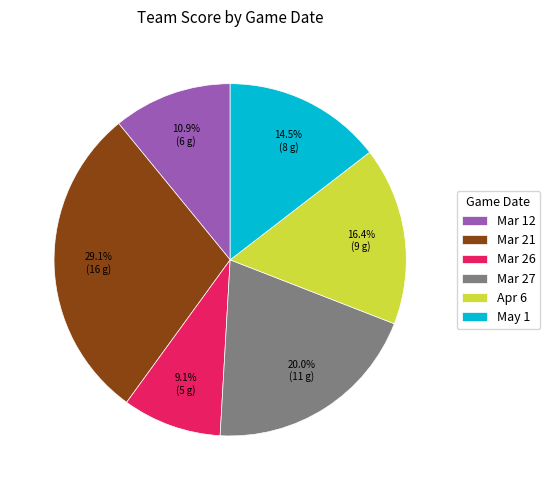

To the nearest percent, what is the average slice percentage?

17%